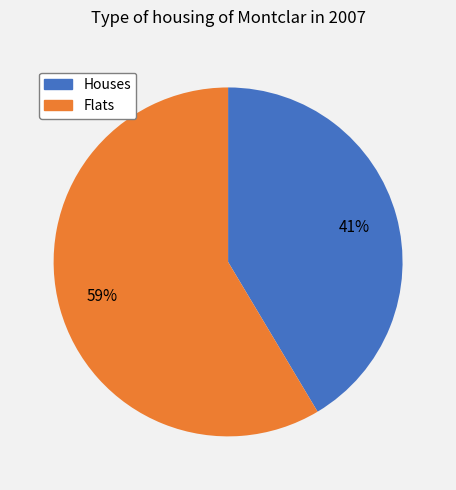

Does any single category account for the majority?

Yes